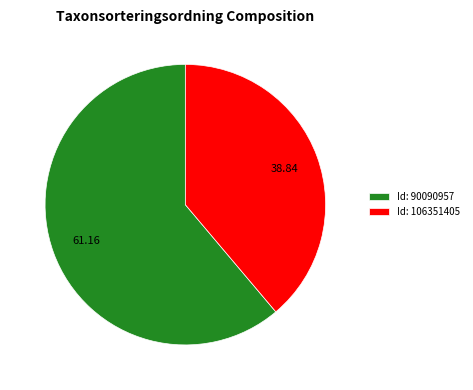

Count the number of slices in the pie.

2